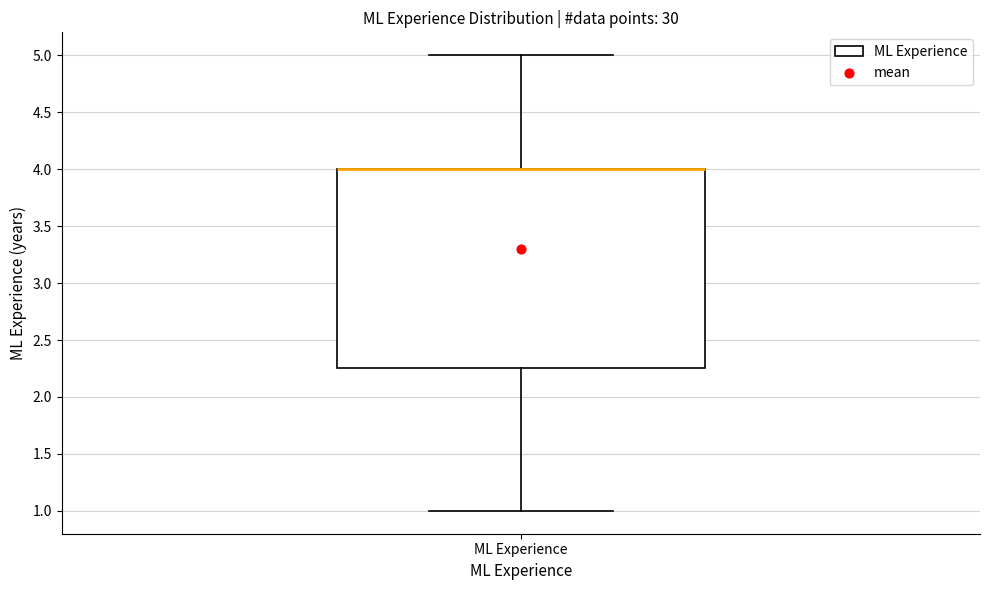

Where is the lower edge of the box for ML Experience on the y-axis? The values are not printed on the chart, so give them approximately, as read against the axis.

2.25